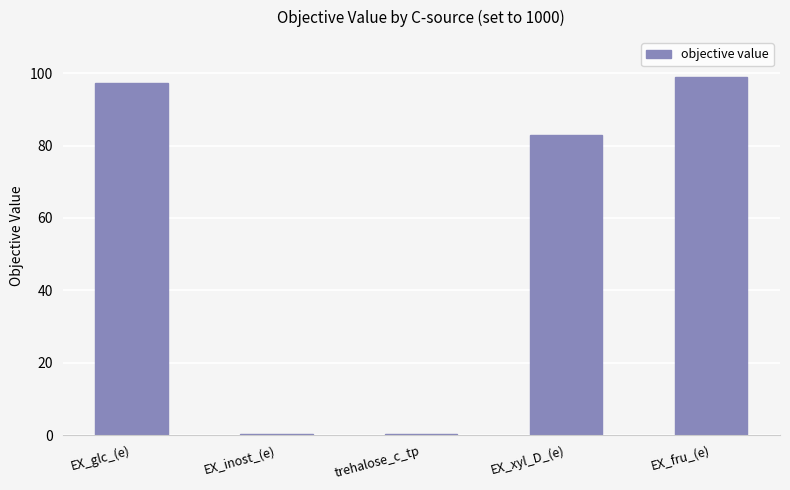

Reading left to right, what are all the values shown in this chart?

97.3	0.4	0.4	83.0	99.0